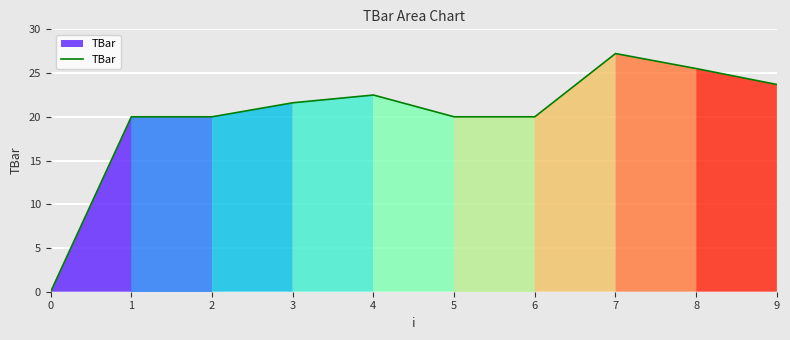

Reading left to right, extract all data points from this chart.

0=0.0	1=20.0	2=20.0	3=21.6	4=22.5	5=20.0	6=20.0	7=27.2	8=25.5	9=23.7